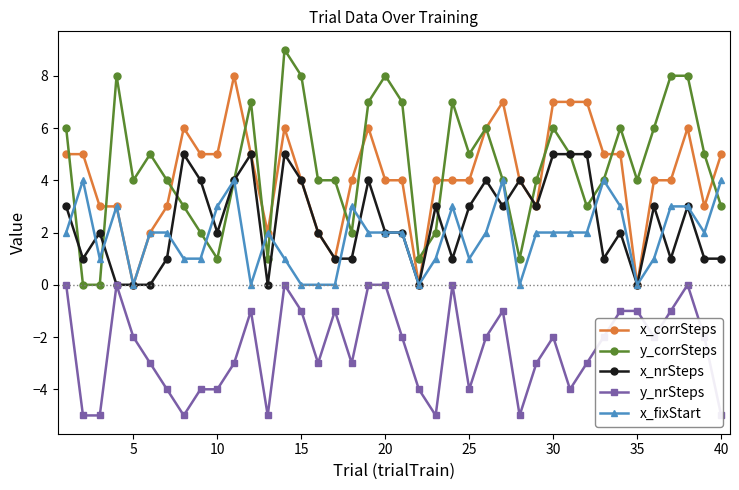

How many data points in x_fixStart are above 2?

12